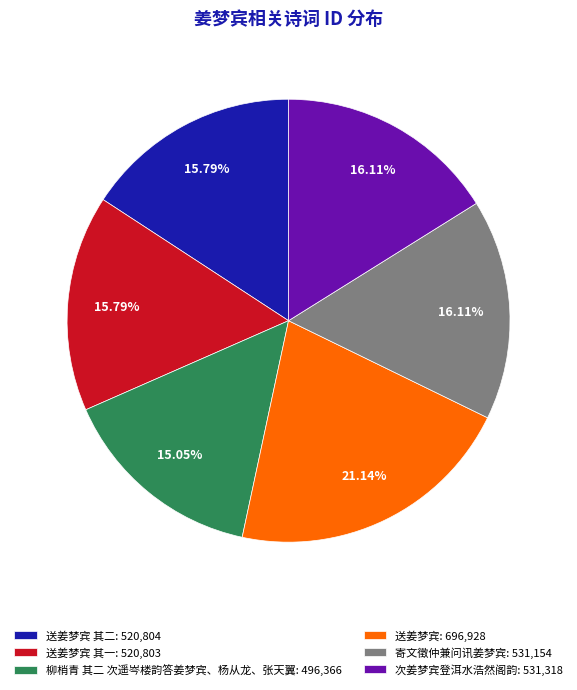

Is the sum of 柳梢青 其二 次遥岑楼韵答姜梦宾、杨从龙、张天翼: 496,366 and 送姜梦宾 其二: 520,804 greater than half?

No